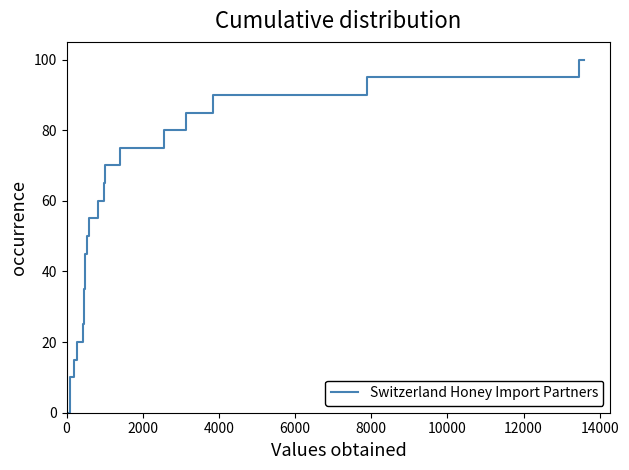

What is the difference between the maximum and minimum values?

100.0